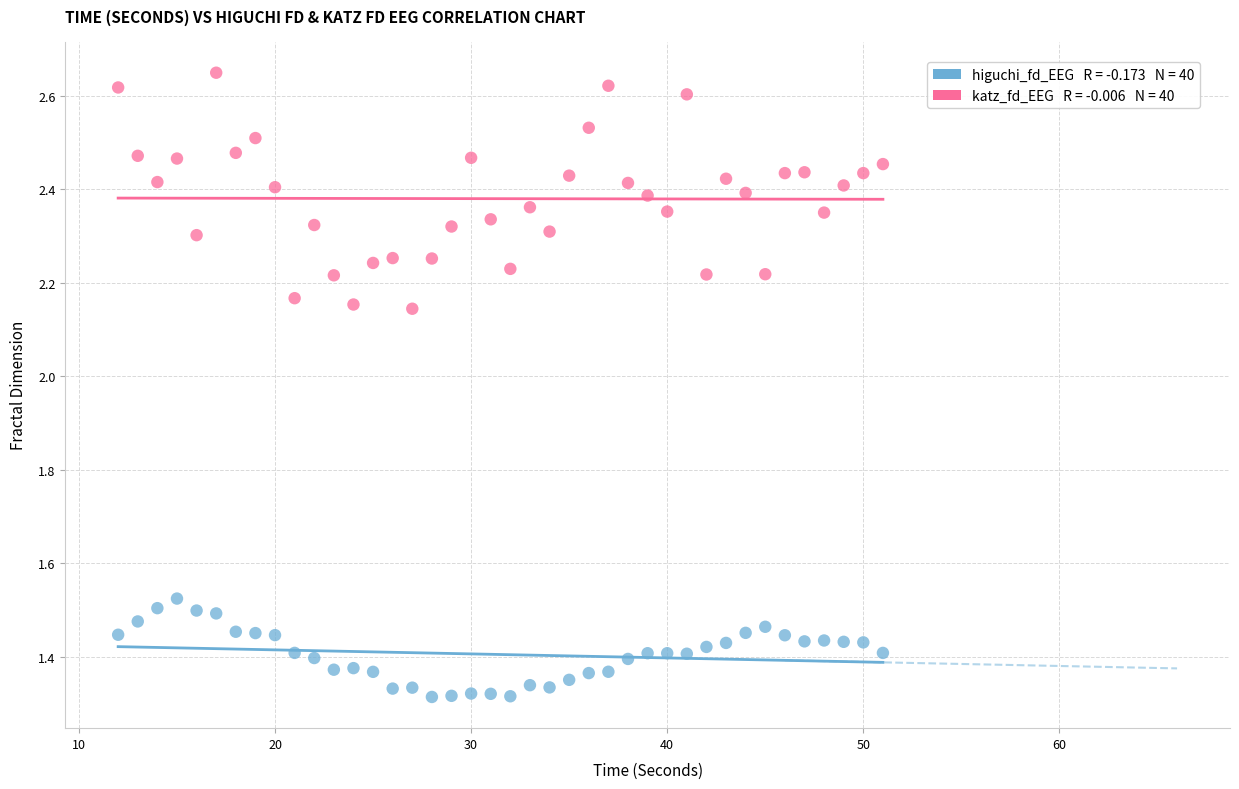

Across all data points, what is the range of X values (max minus min)?

39.0